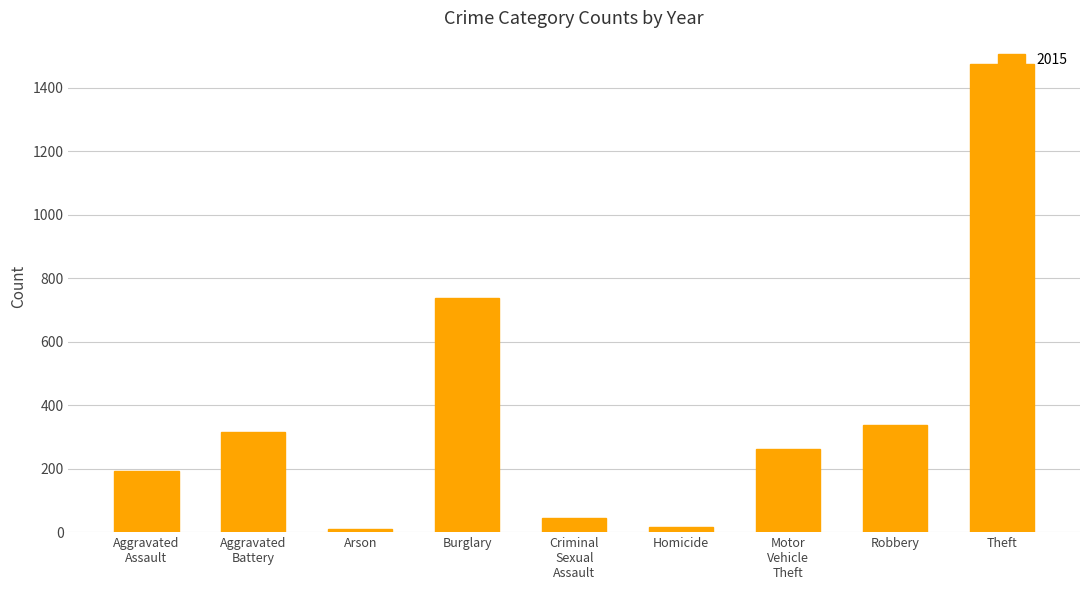

What is the label of the 3rd bar from the left?

Arson